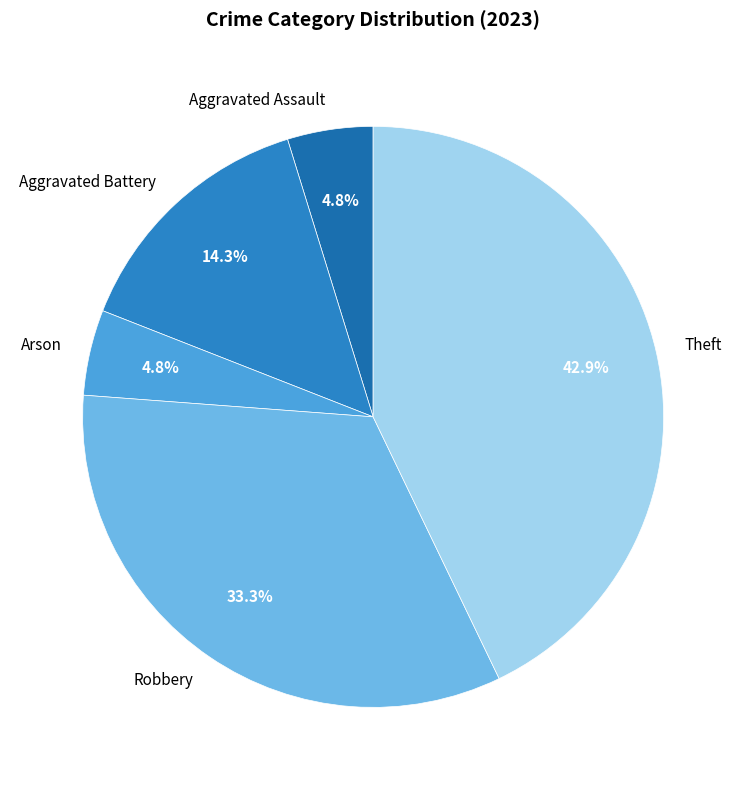

What is the ratio of the value at Aggravated Assault to the value at Theft?

0.1